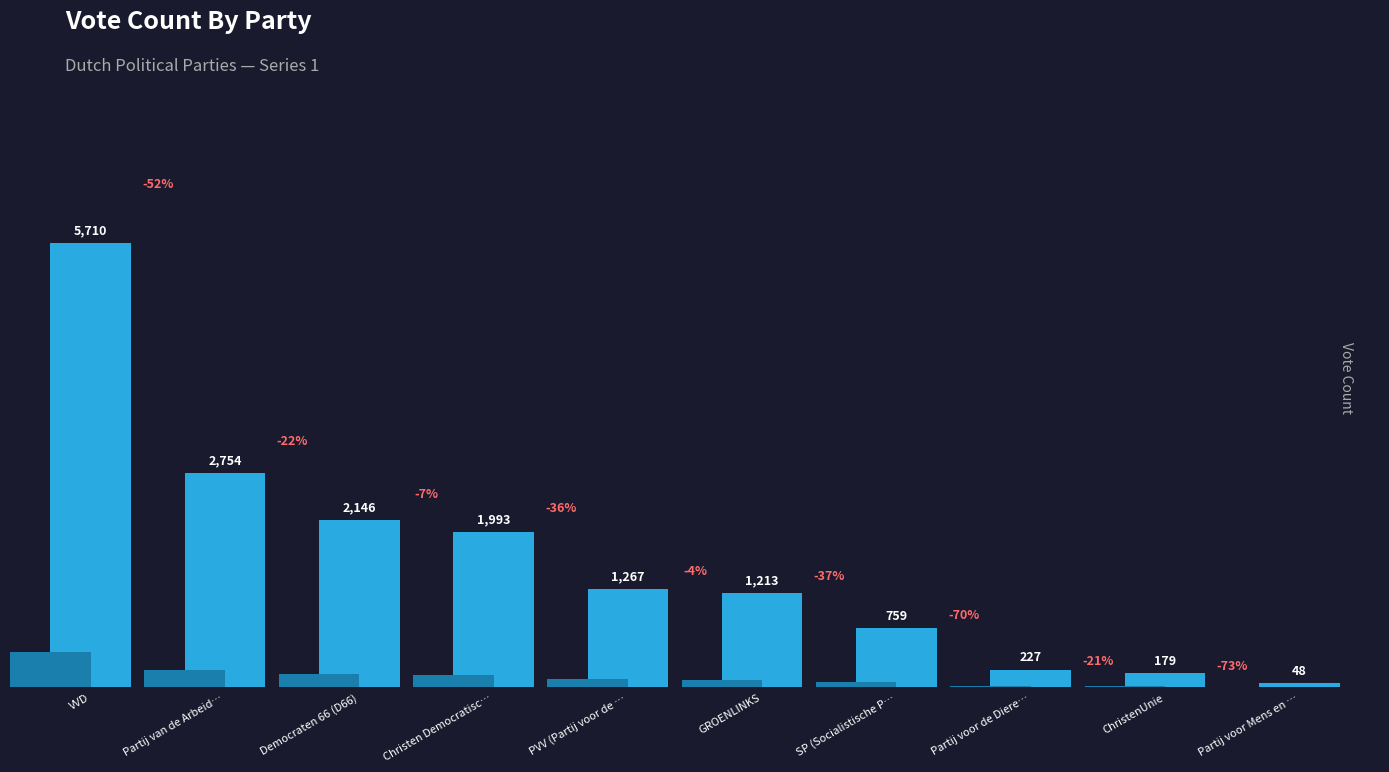

Between Partij voor de Diere… and Christen Democratisc…, which is larger?

Christen Democratisc…